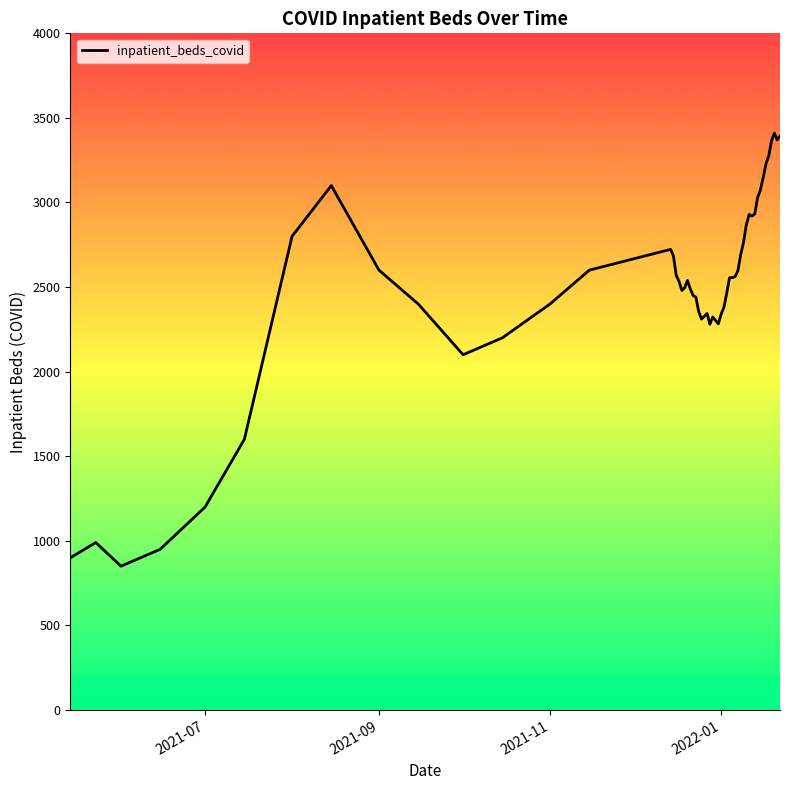

What is the minimum value shown in the chart?

850